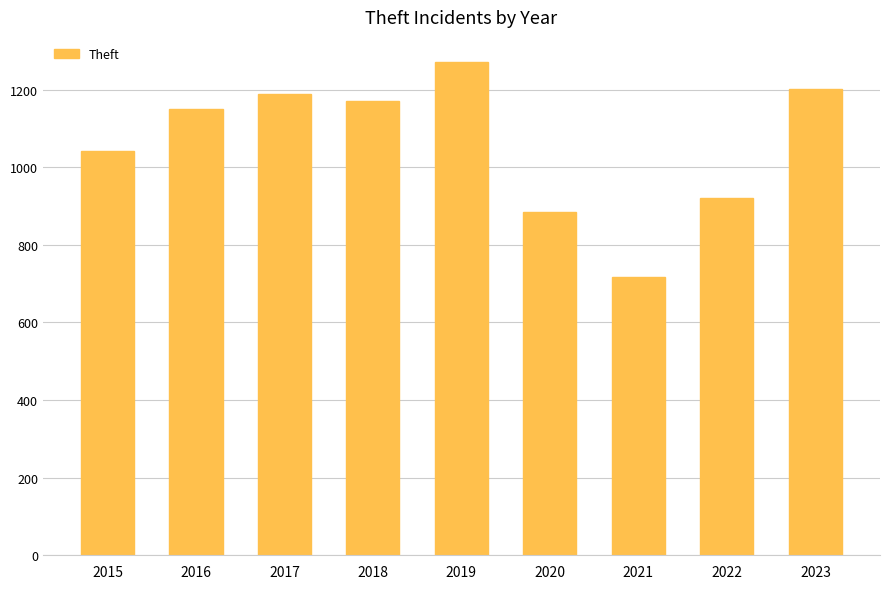

Count the number of data series in this chart.

1